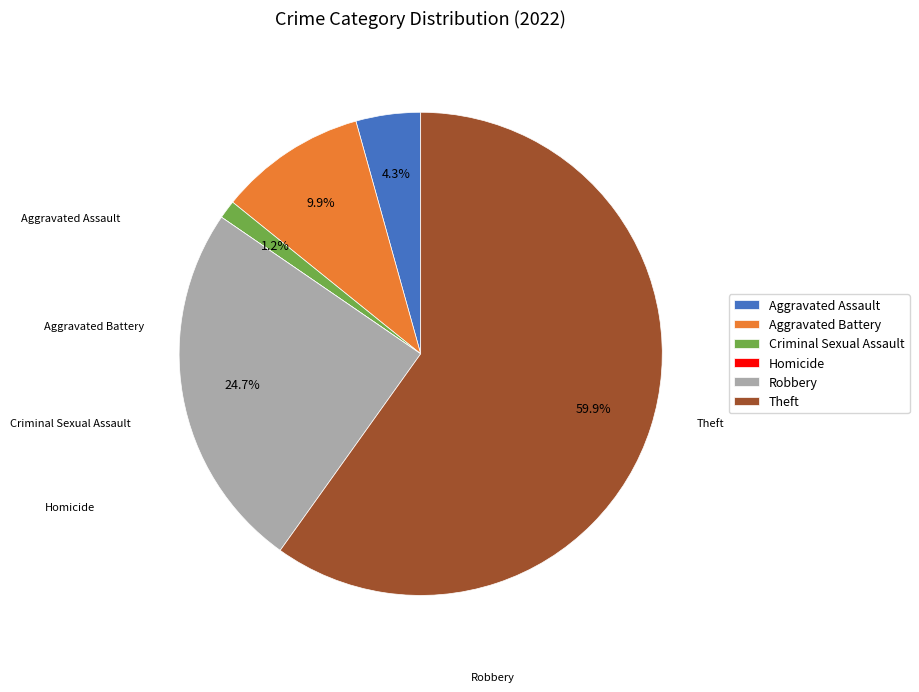

Is Theft the majority of the pie?

Yes